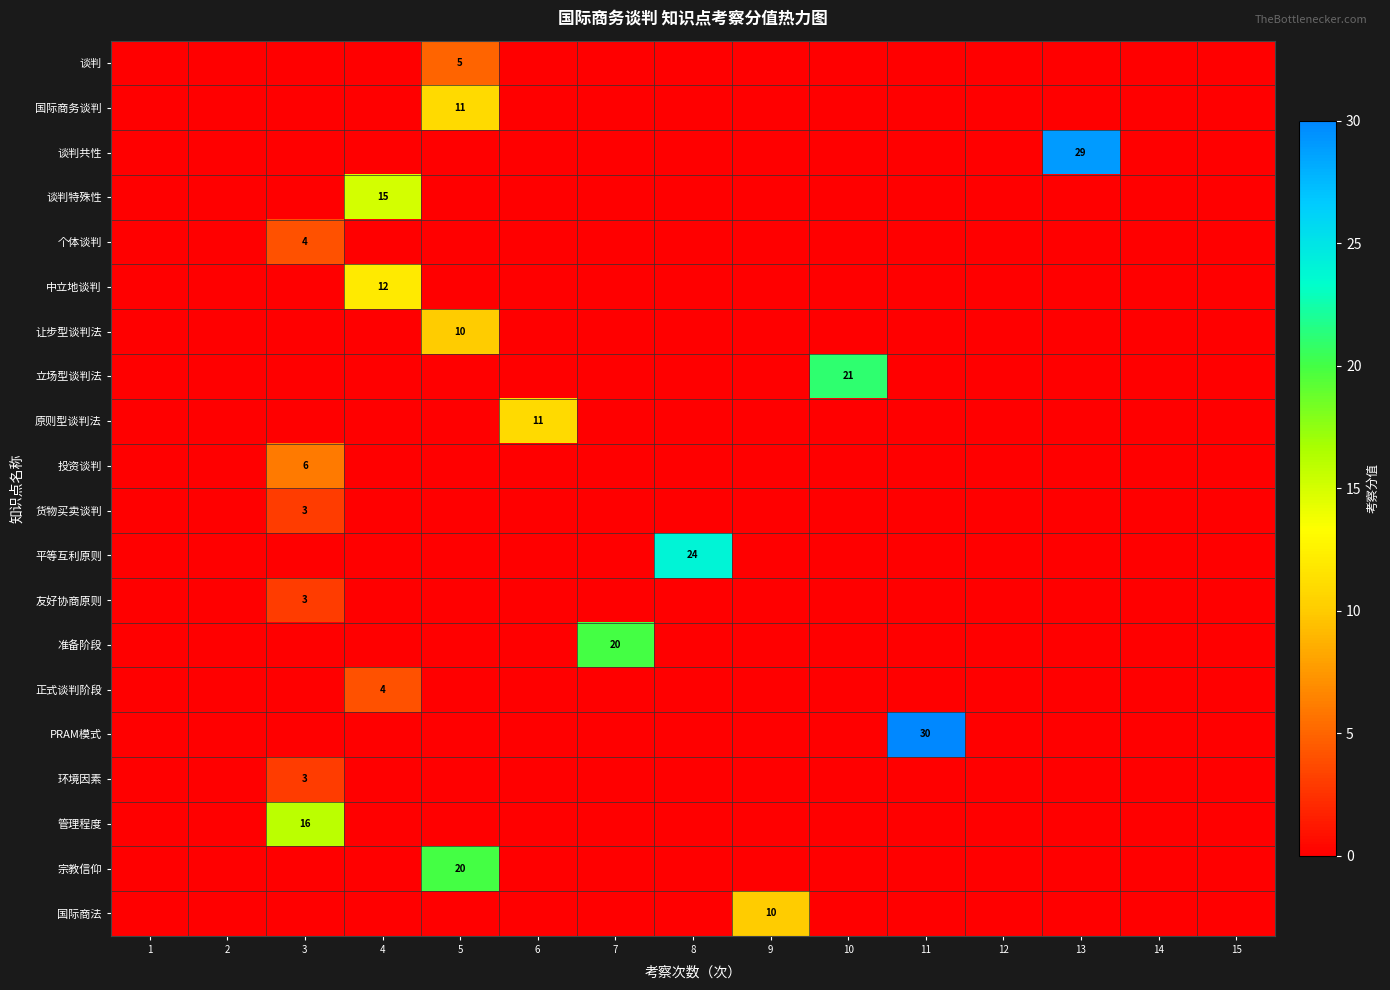

Count the number of data series in this chart.

20